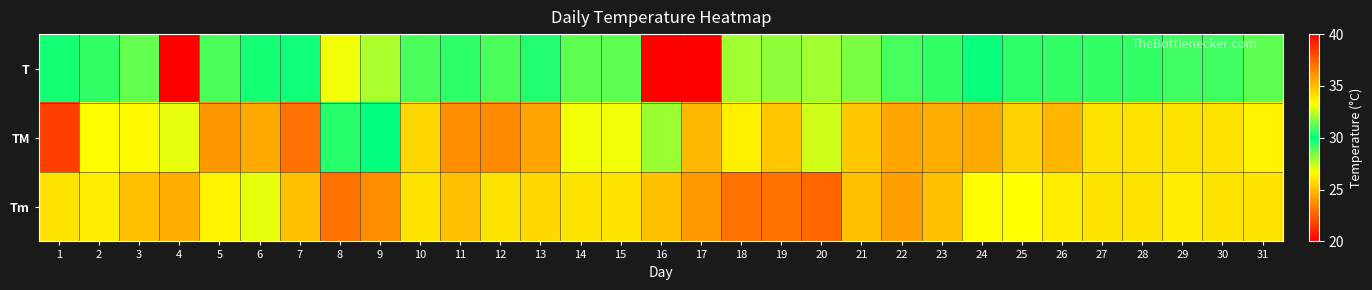

At how many categories does at least one series exceed 4?

31